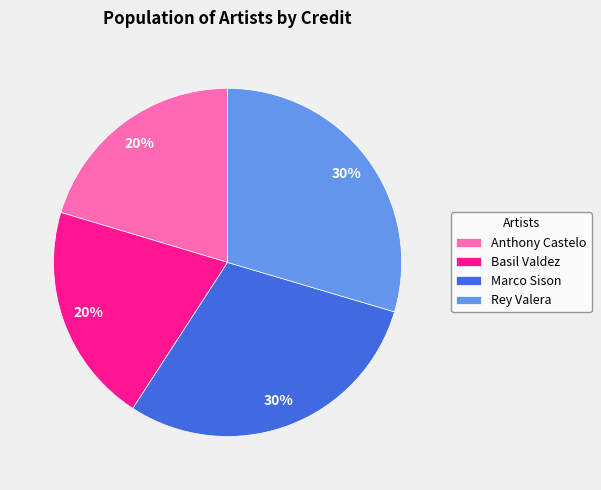

Approximately how many times larger is the value at Rey Valera compared to Marco Sison?

1.0